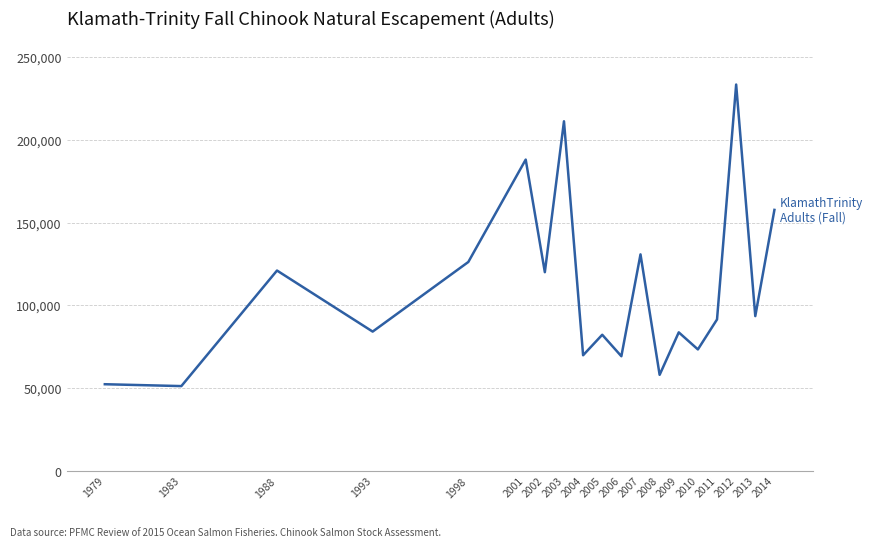

What is the difference between the maximum and second lowest values?

181133